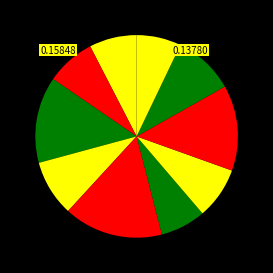

Count the number of slices in the pie.

10